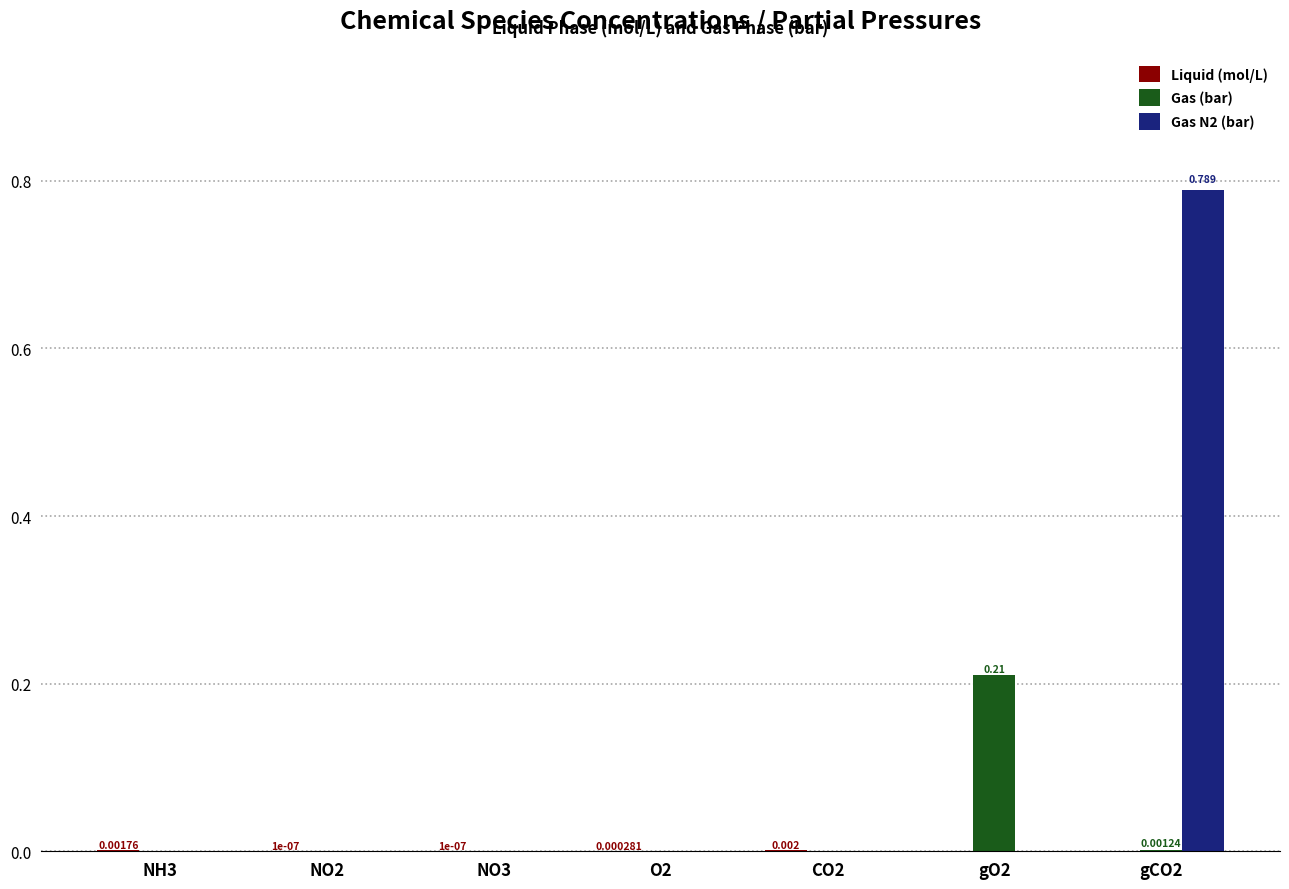

The Gas (bar) series shows -0.1 at NH3. True or false?

False